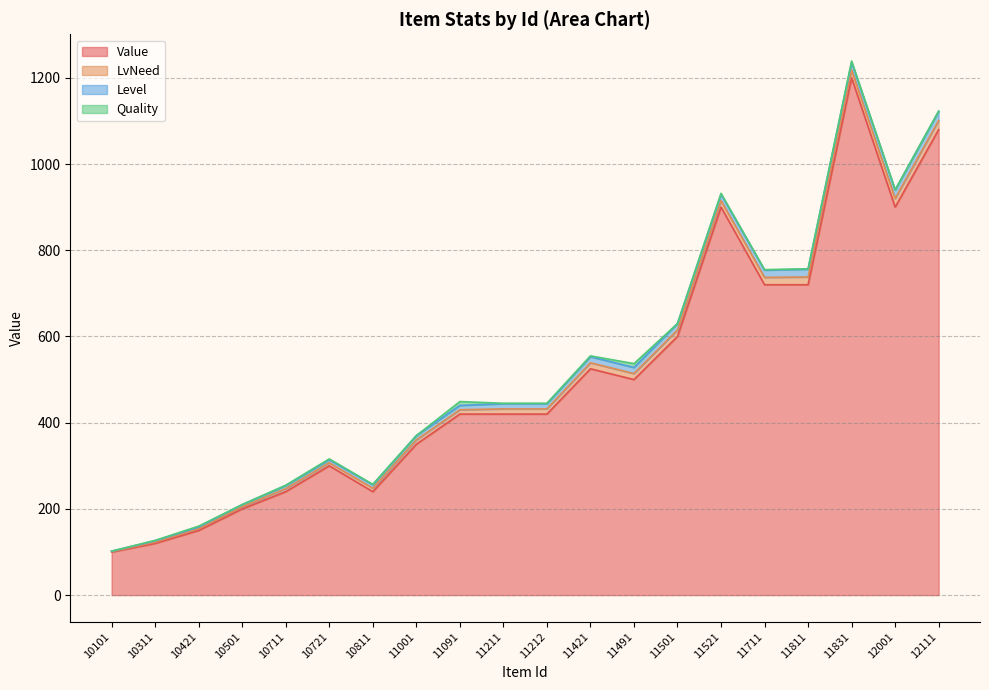

At which label is Quality closest to 4?

11831